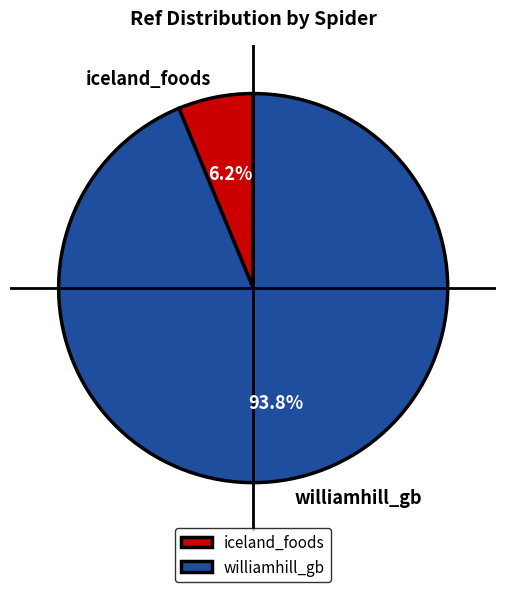

To the nearest percent, what is the combined percentage of williamhill_gb and iceland_foods?

100%